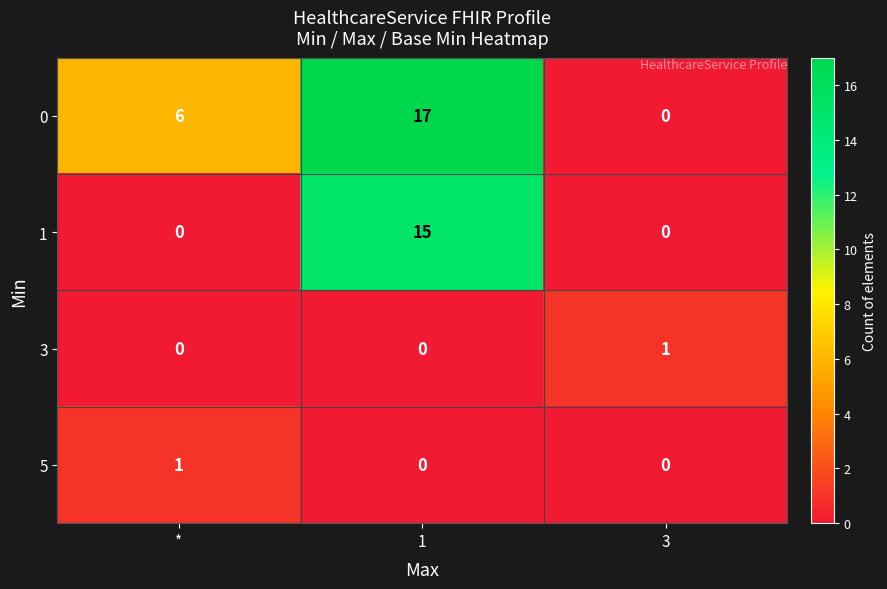

Which series has the largest range (max minus min)?

0